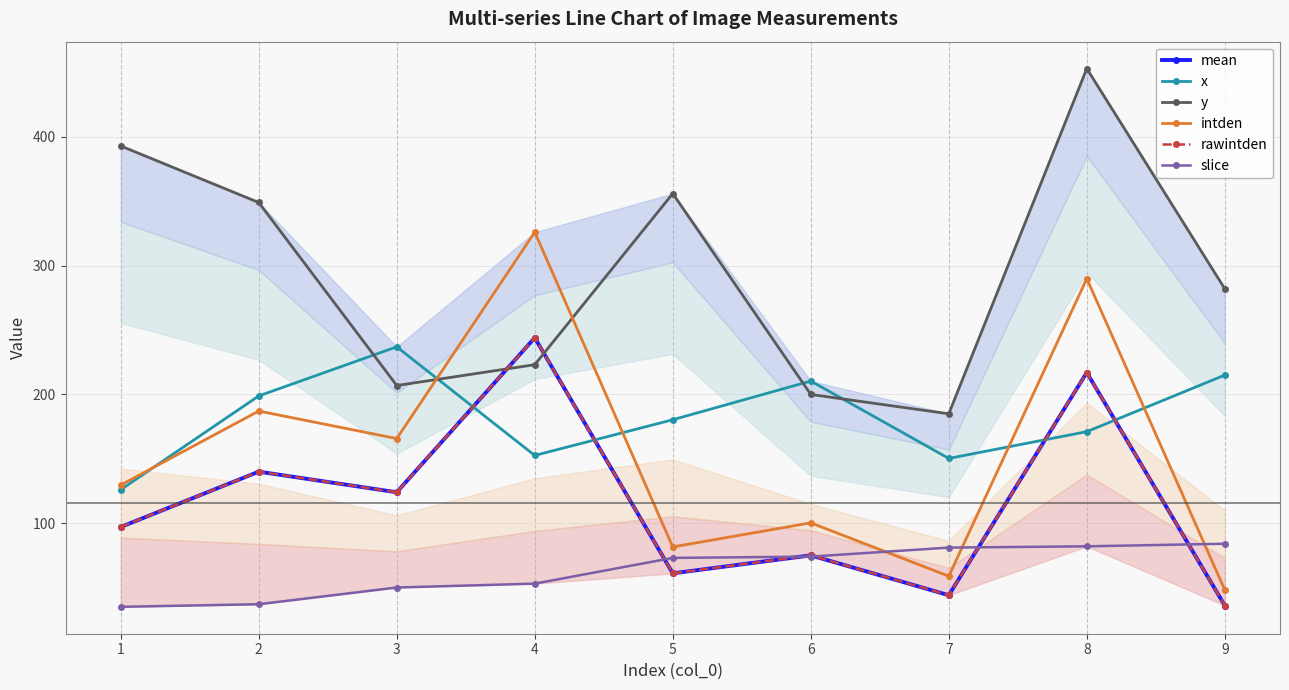

At which label does y first exceed 282?

1